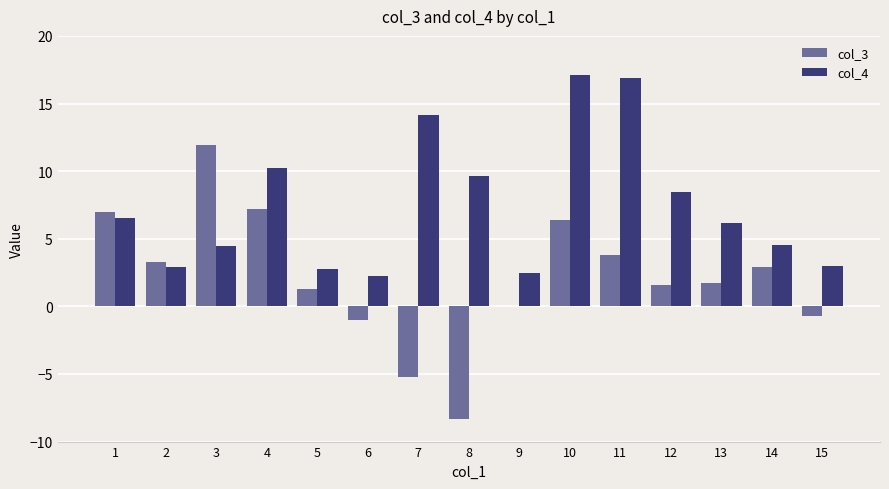

What is the total value across all series at 9?

2.4